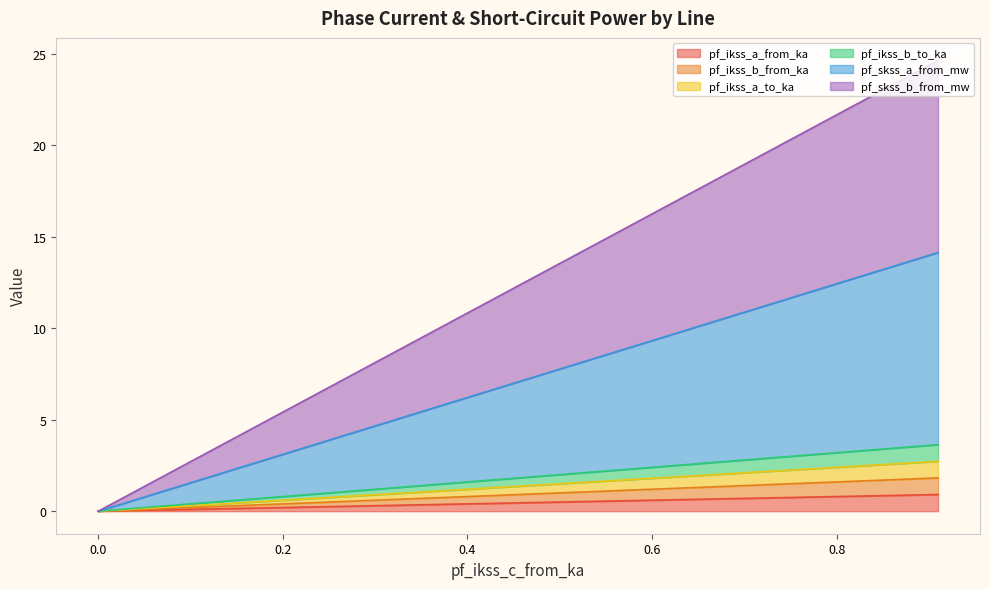

How many distinct data groups are displayed?

6